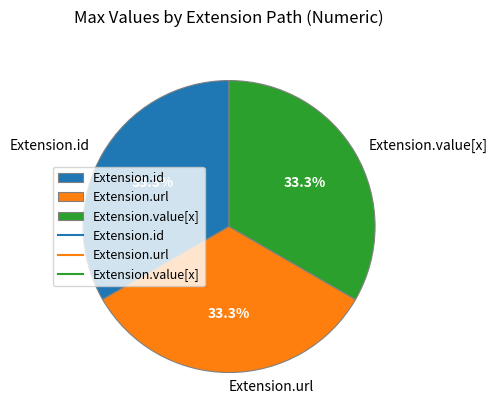

What is the ratio of the value at Extension.value[x] to the value at Extension.id?

1.0